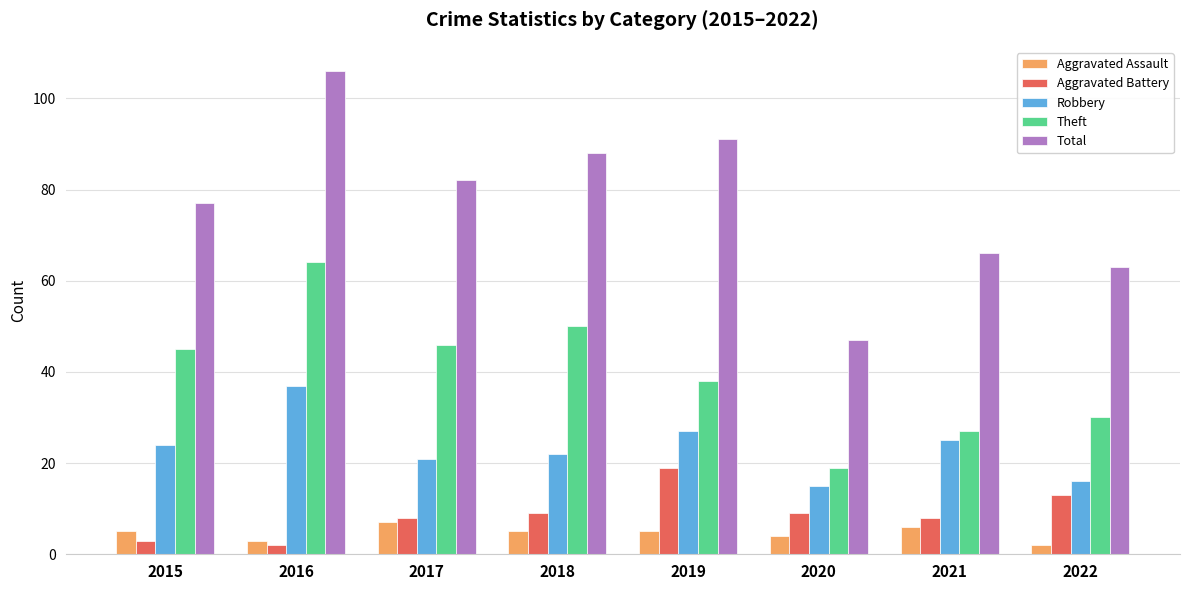

Which series has the largest total across all categories?

Total